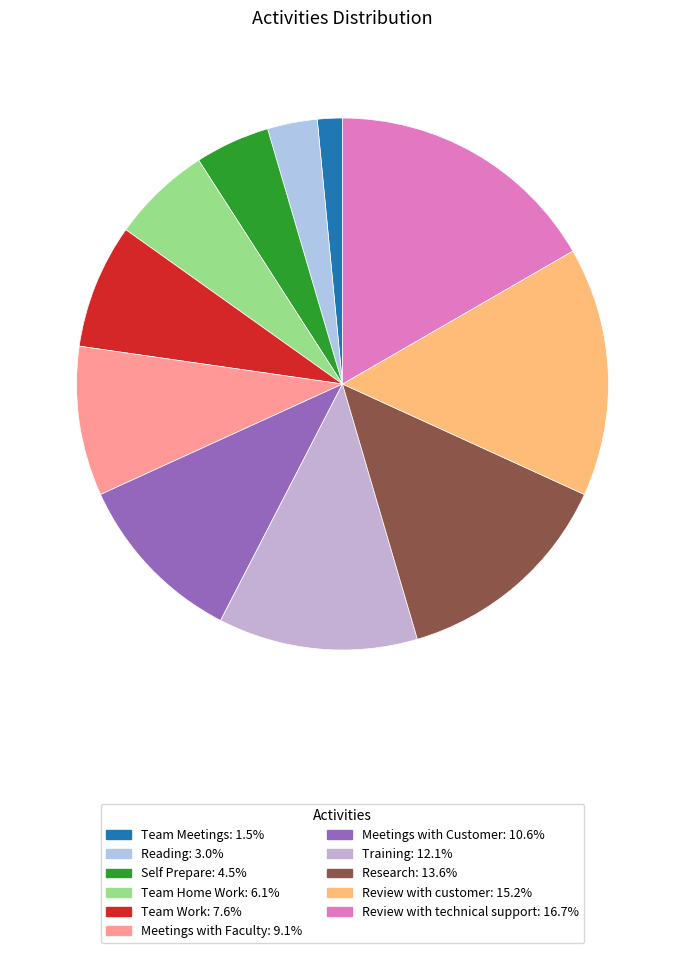

Is it true that Team Home Work is 1% of the pie?

False